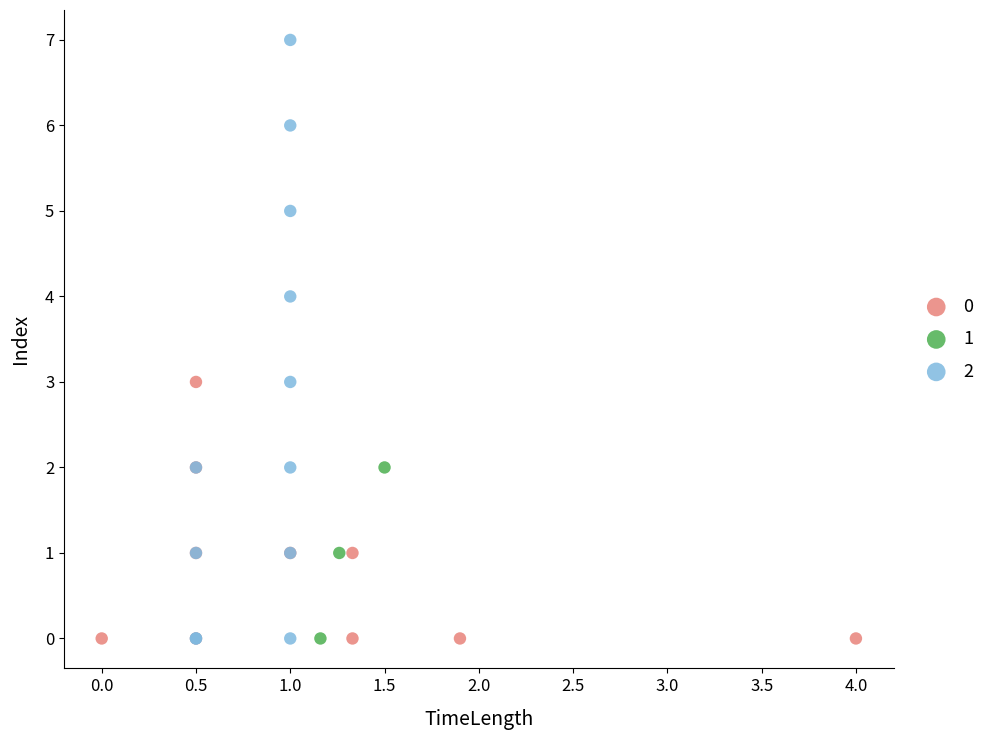

What are all the series names shown in the legend?

0, 1, 2